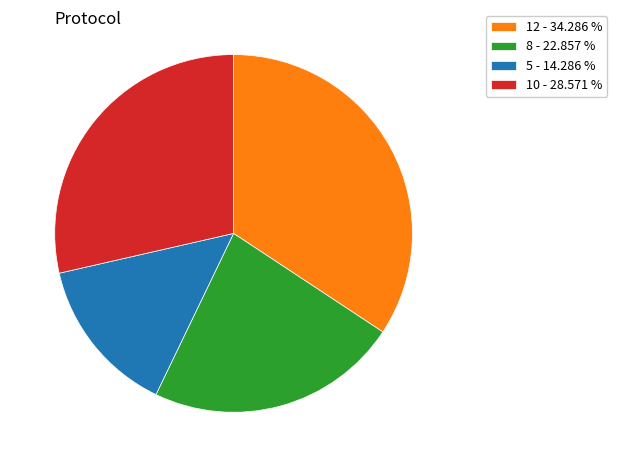

Rank the categories by value from highest to lowest.

12 - 34.286 %, 10 - 28.571 %, 8 - 22.857 %, 5 - 14.286 %